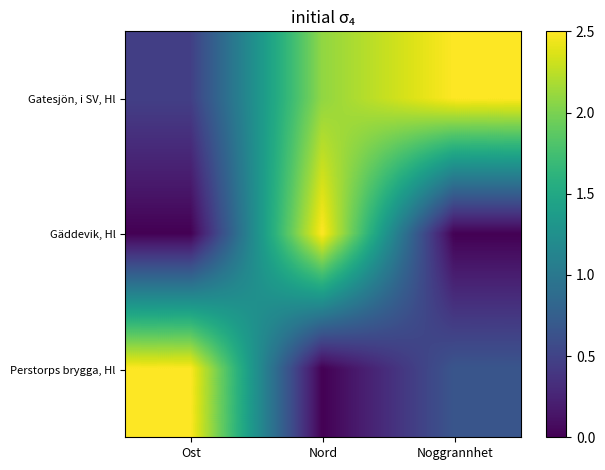

How many categories are shown in the chart?

3